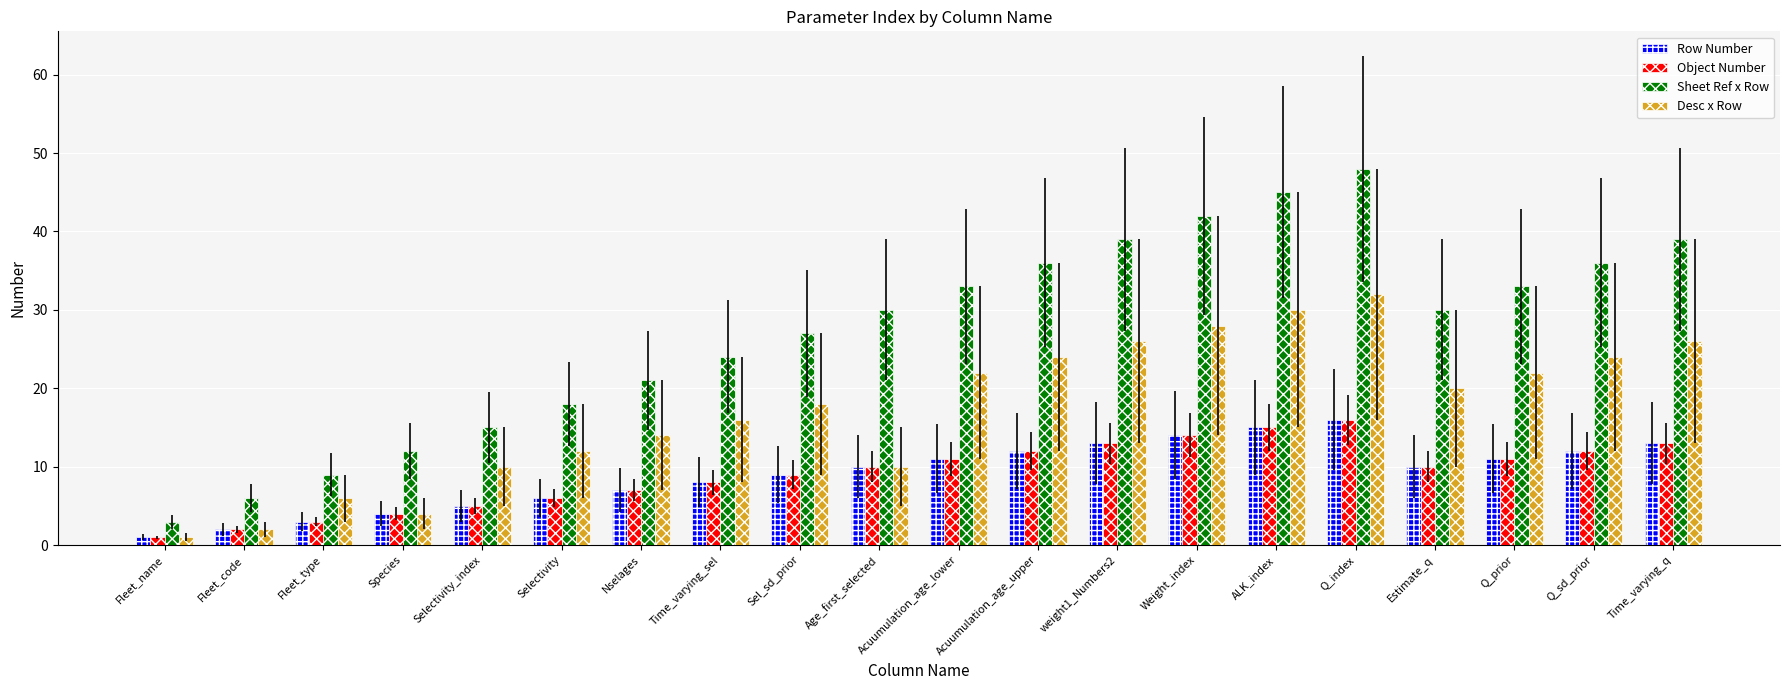

At how many categories does at least one series exceed 1?

20